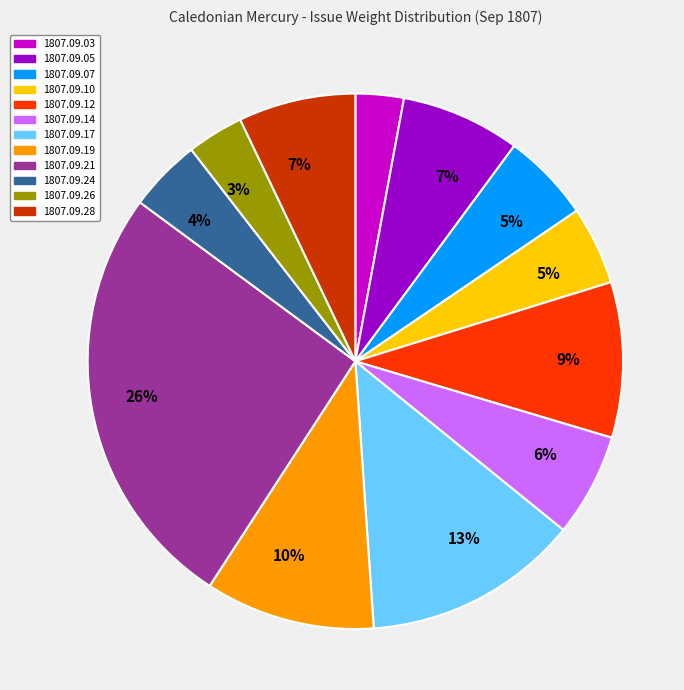

To the nearest percent, what percentage of the pie is 1807.09.03?

3%